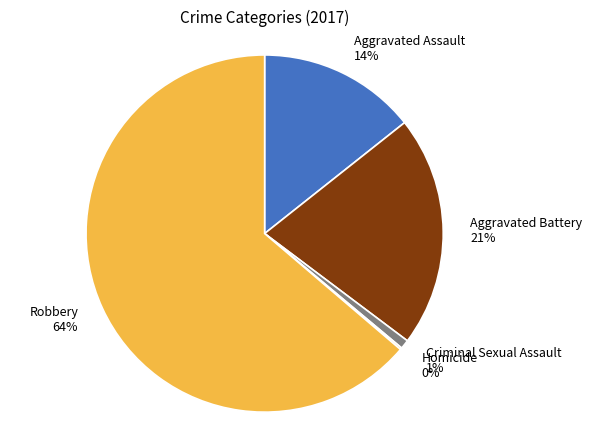

What percentage is the Criminal Sexual Assault slice, to the nearest percent?

1%